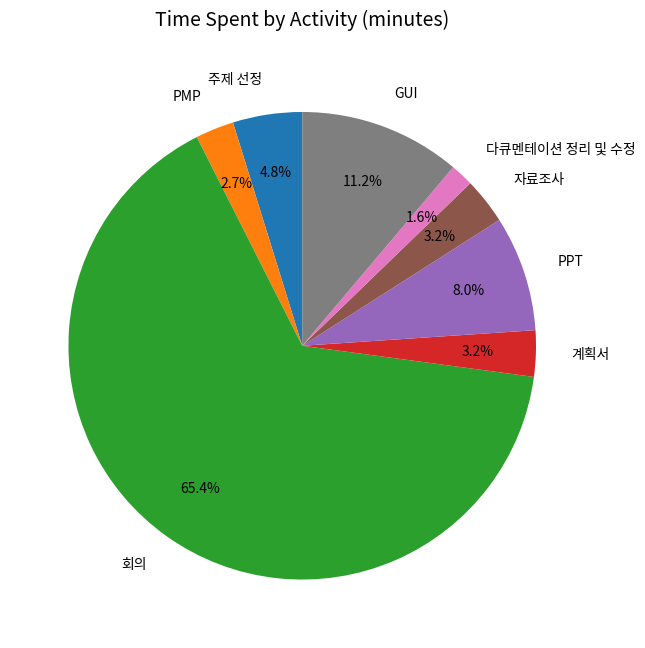

Approximately how many times larger is the value at 자료조사 compared to PPT?

0.4